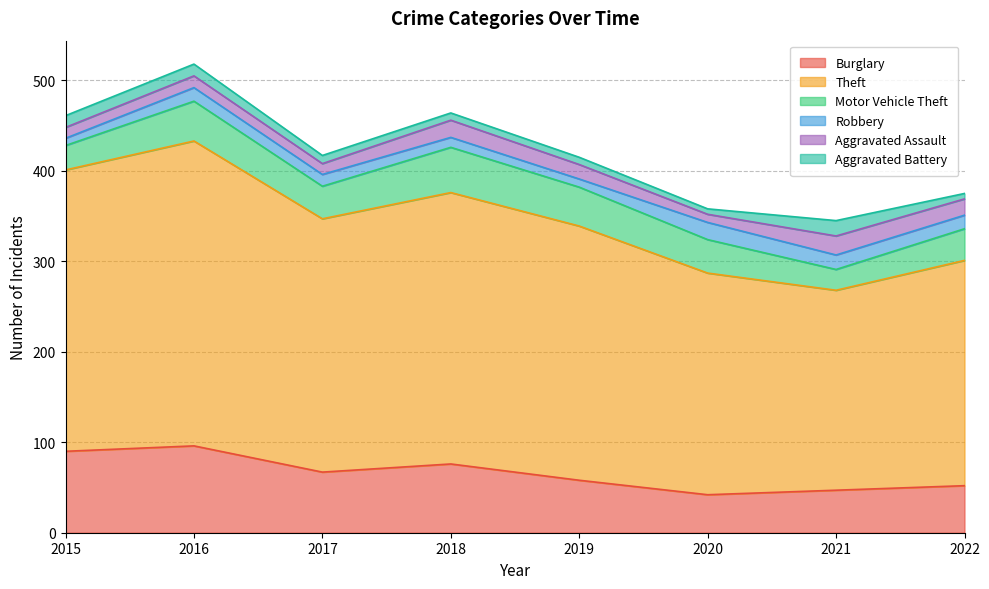

At which label is Burglary closest to 69?

2017